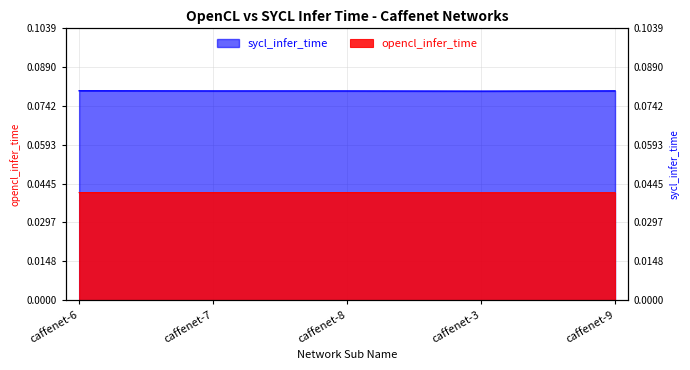

What is the total value across all series at caffenet-8?

0.1